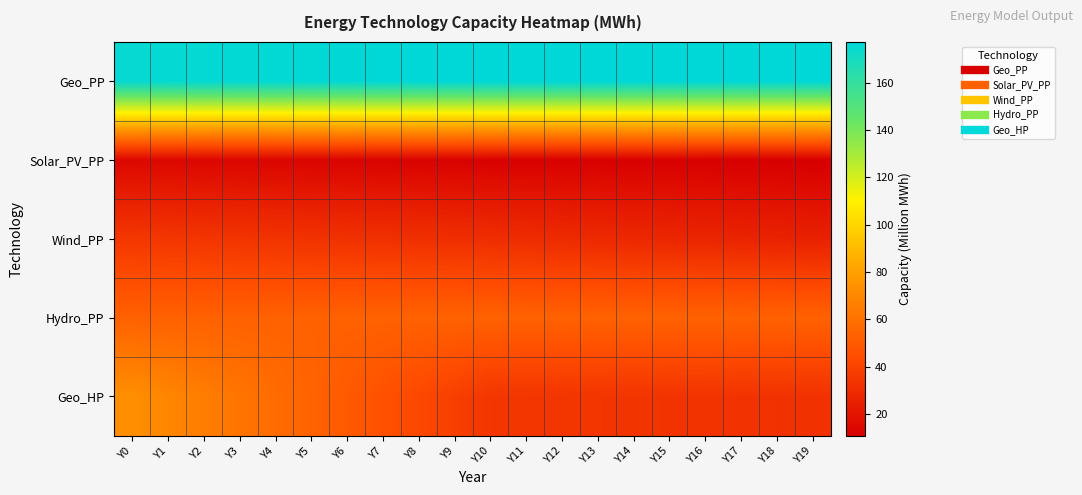

Between Y14 and Y0, which is larger?

Y14